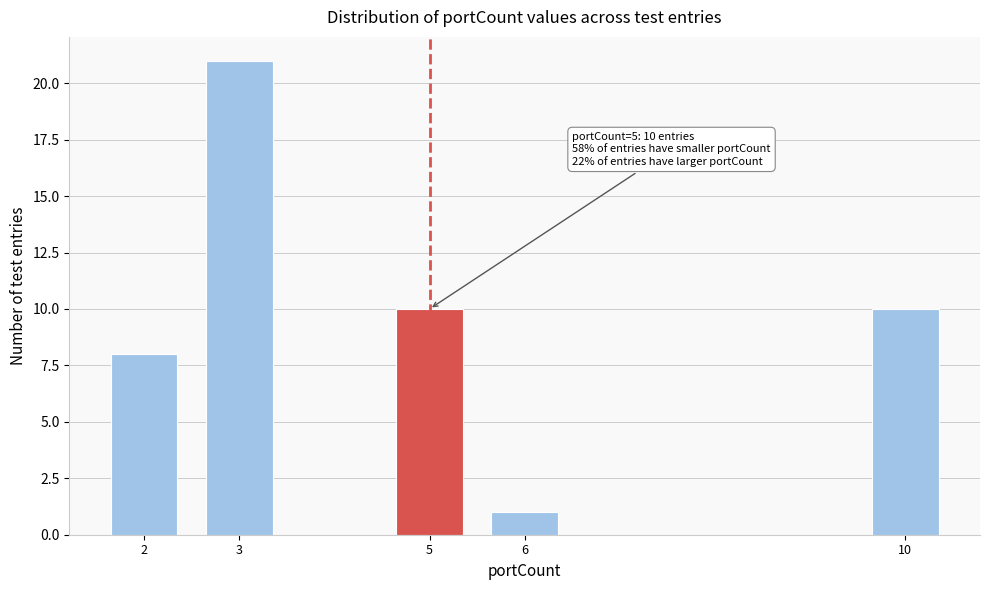

Reading left to right, transcribe all the data shown in this chart.

2=8	3=21	5=10	6=1	10=10